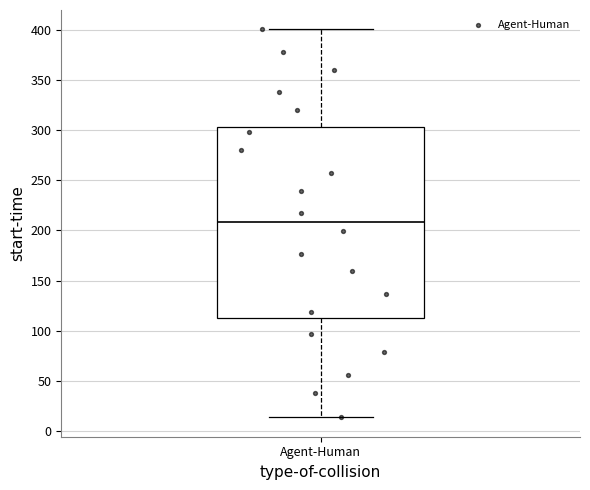

Transcribe this box plot: give where the median line is, the range the box spans, and where the two whiskers end, as read against the y-axis. The values are not printed on the chart, so give them approximately, as read against the axis.

median 210, box 115 to 305, whiskers 15 to 400